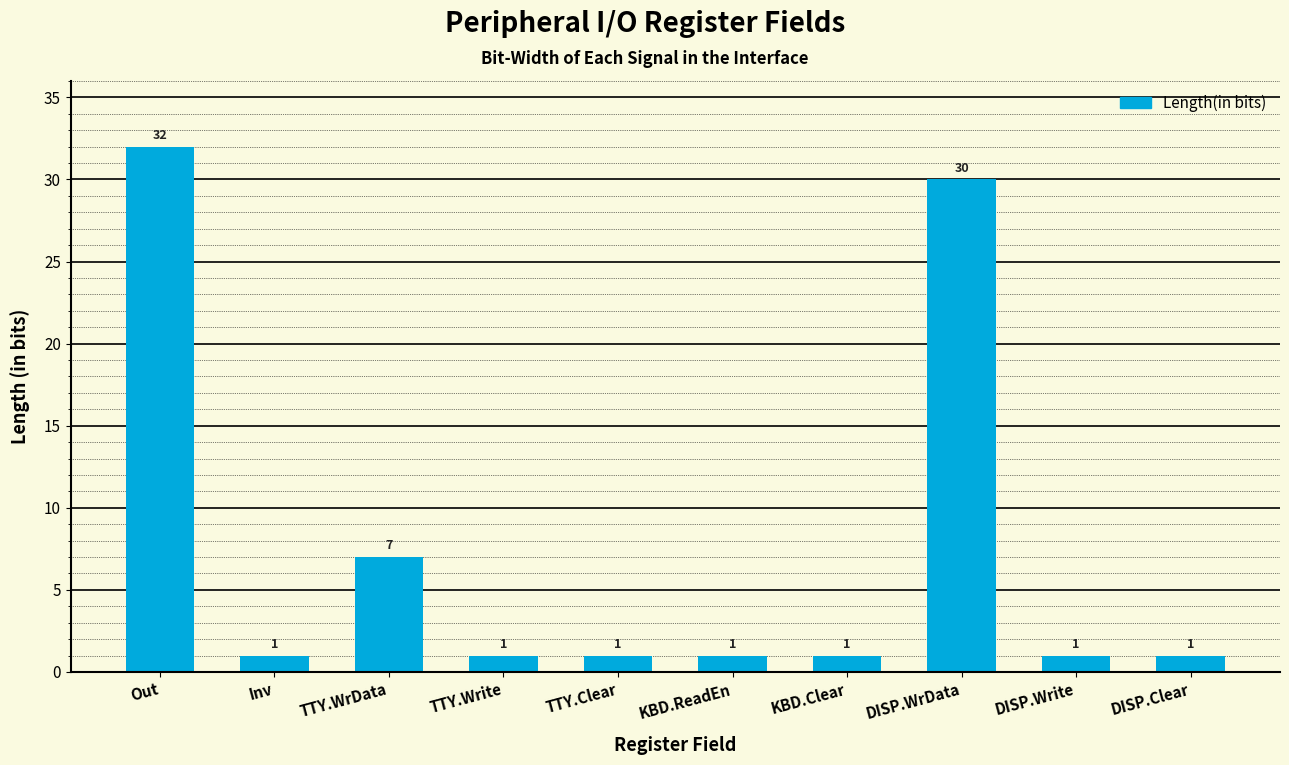

Which category has the highest value across all series?

Out